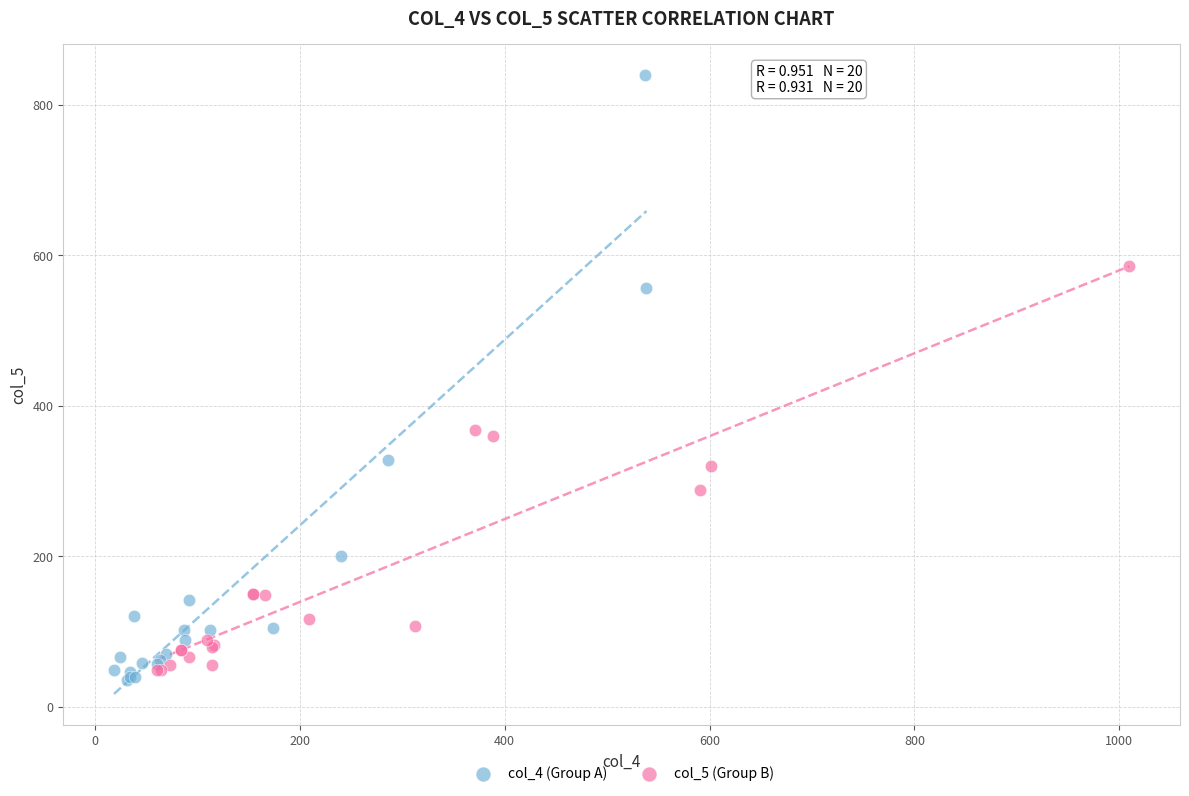

Which series contains the highest Y value?

col_4 (Group A)